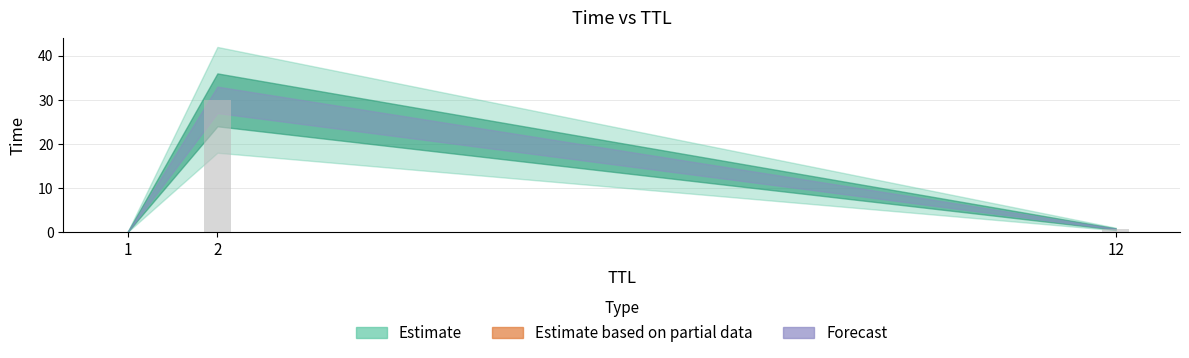

What is the sum of all values?

30.7